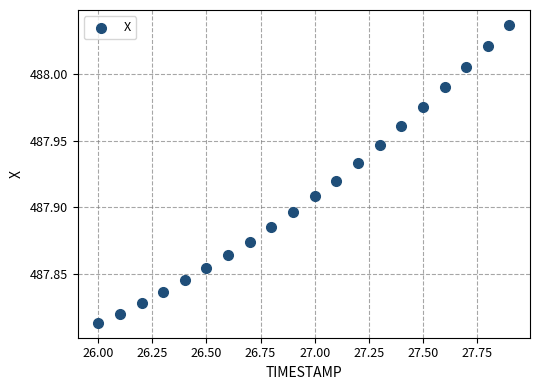

What is the range of X values (max minus min)?

1.9